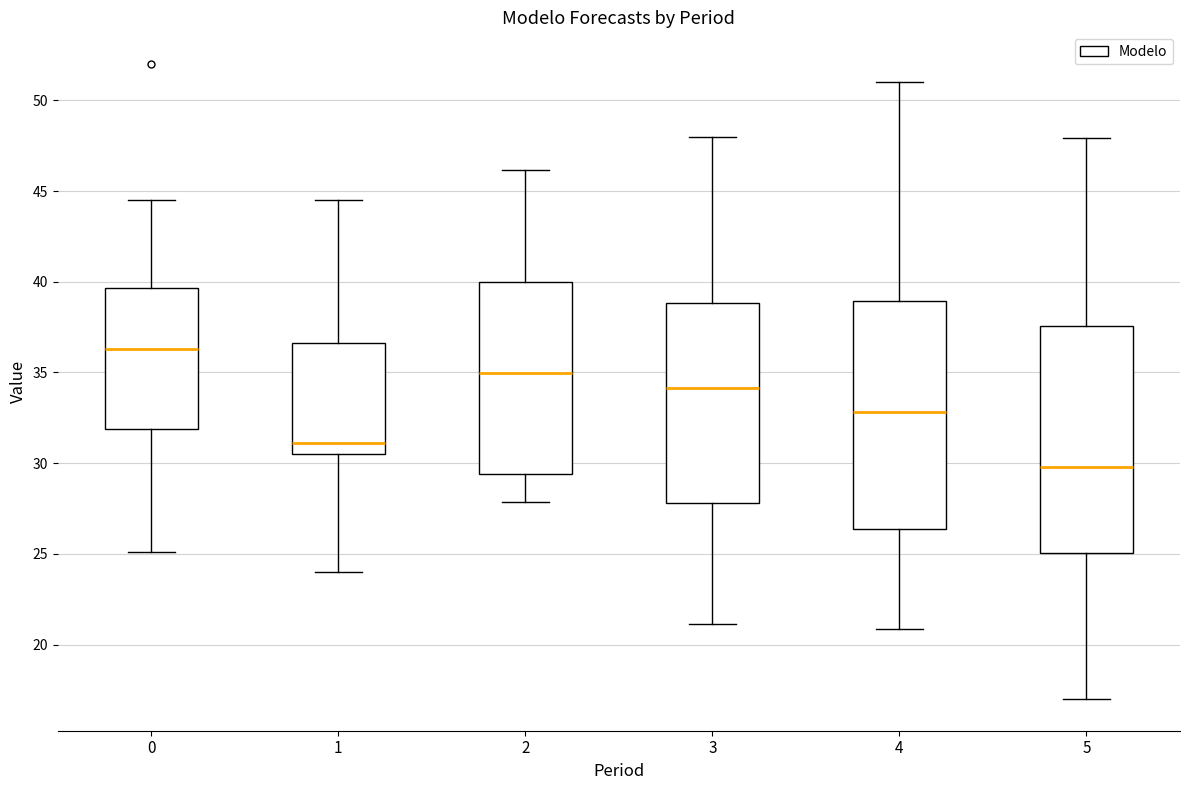

Where is the upper edge of the box at x = 0 on the y-axis? The values are not printed on the chart, so give them approximately, as read against the axis.

39.5